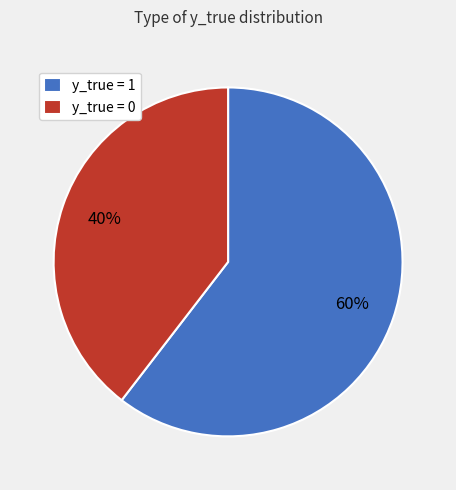

Which category accounts for the majority?

y_true = 1